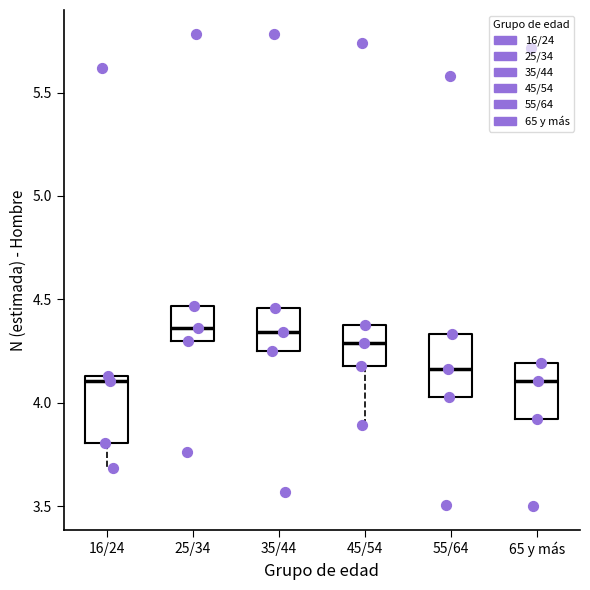

Reading left to right, transcribe this box plot: for each box, give where its median line is, the range the box spans, and where its two whiskers end, as read against the y-axis. The values are not printed on the chart, so give them approximately, as read against the axis.

16/24: median 4.10, box 3.80 to 4.15, whiskers 3.70 to 4.15
25/34: median 4.35, box 4.30 to 4.45, whiskers 4.30 to 4.45
35/44: median 4.35, box 4.25 to 4.45, whiskers 4.25 to 4.45
45/54: median 4.30, box 4.20 to 4.40, whiskers 3.90 to 4.40
55/64: median 4.15, box 4.05 to 4.35, whiskers 4.05 to 4.35
65 y más: median 4.10, box 3.90 to 4.20, whiskers 3.90 to 4.20